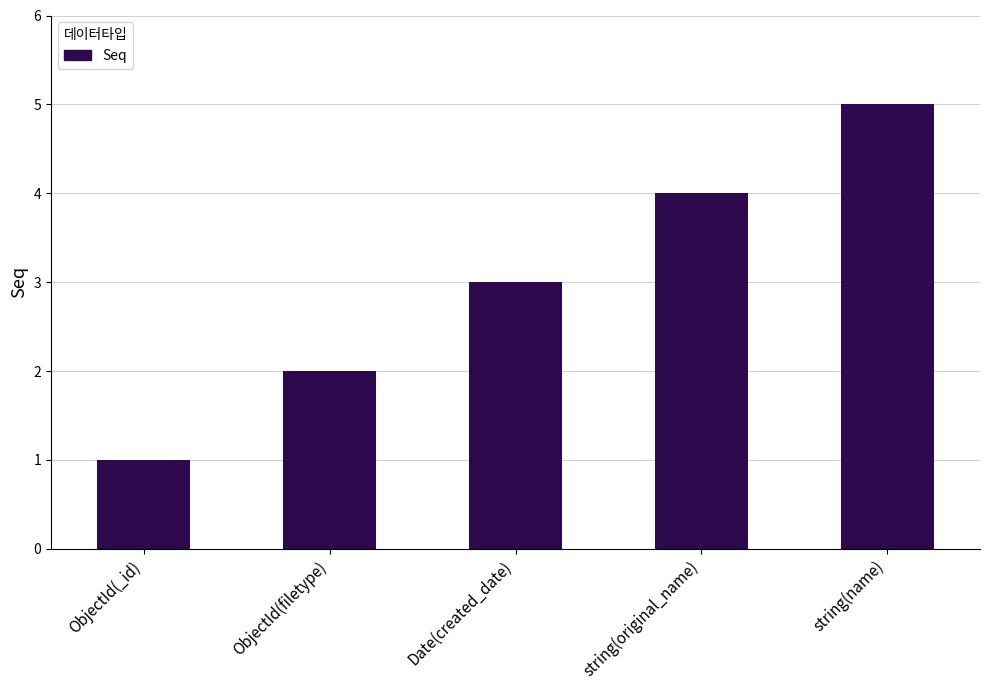

Does the chart contain stacked bars?

No